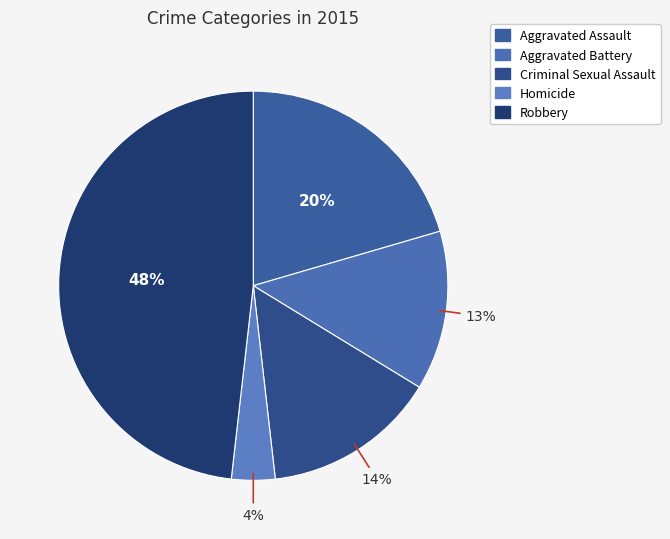

Does Robbery account for over 50% of the chart?

No